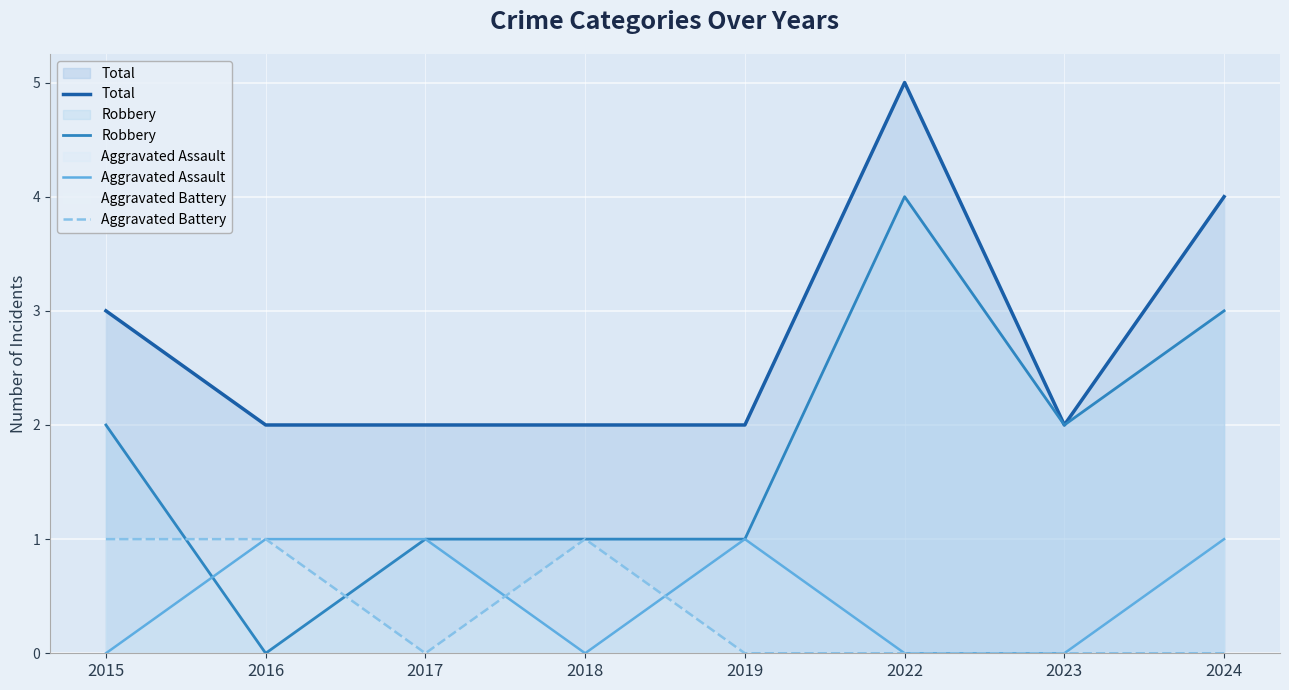

The value of Aggravated Battery at 2024 is 0. True or false?

True